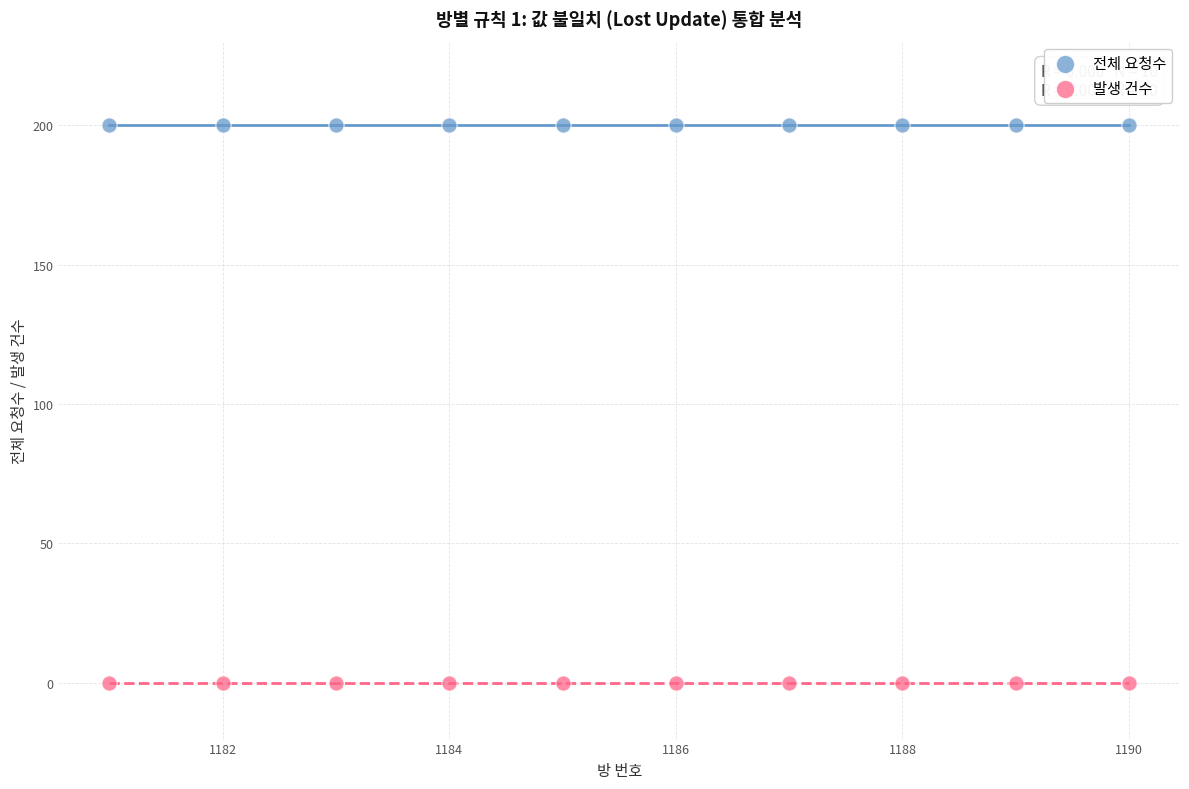

Which series reaches the minimum Y coordinate?

발생 건수